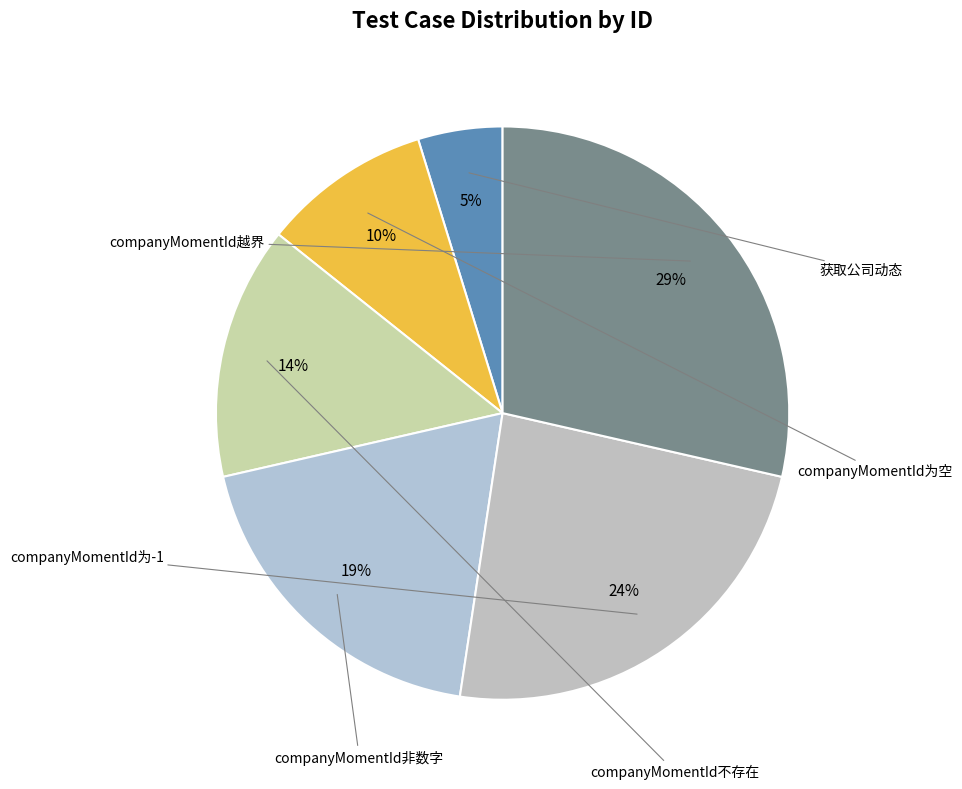

Is there a majority slice in this chart?

No